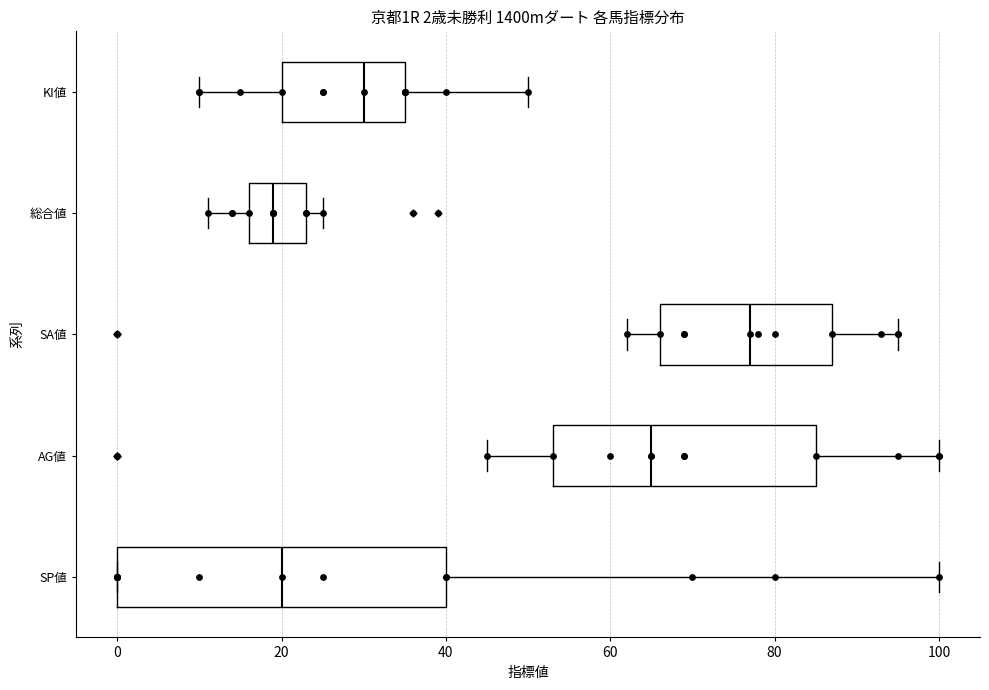

Comparing the boxes themselves (not the whiskers), which one is the widest?

SP値